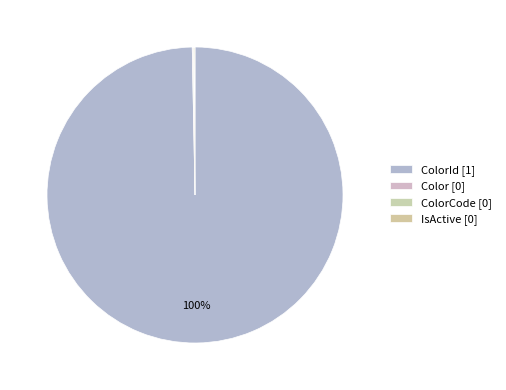

What is the smallest slice in the pie chart?

Color